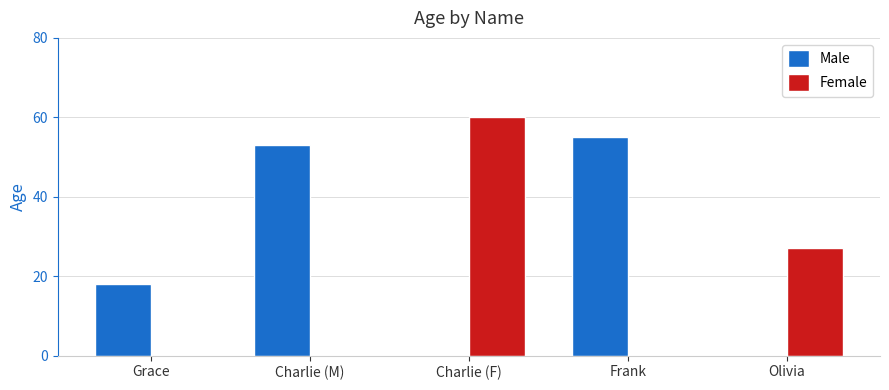

Which series changed the most between Grace and Olivia?

Female